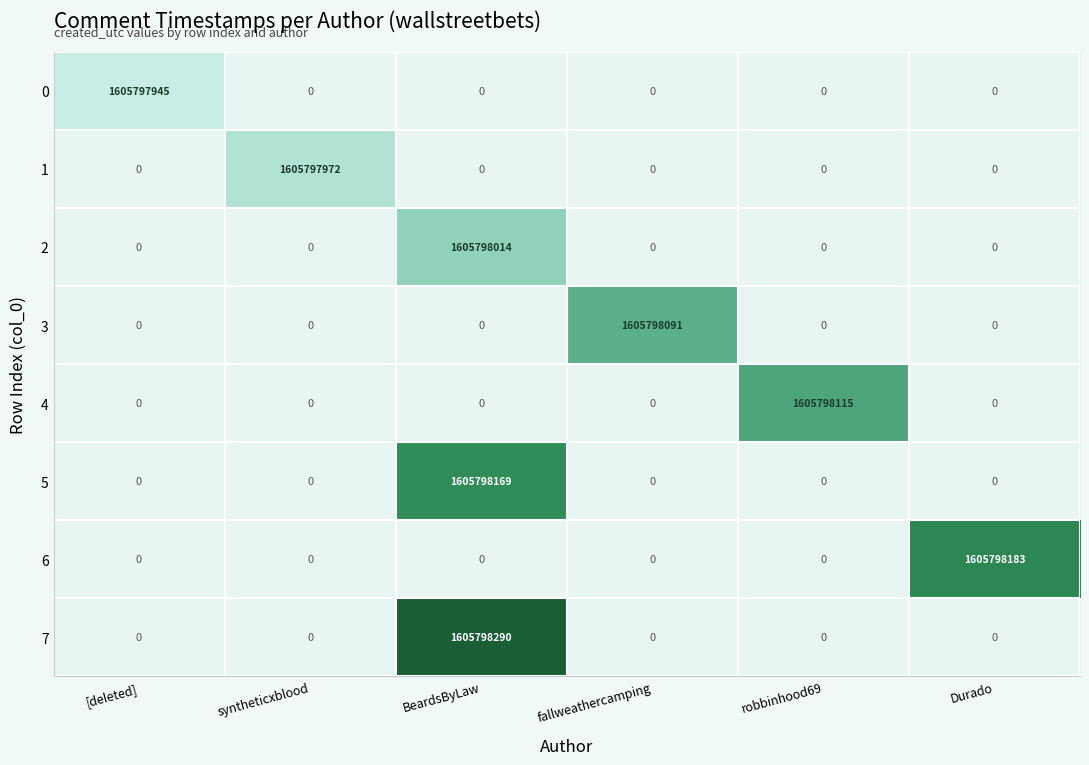

What is the total value across all series at 5?

1605798169